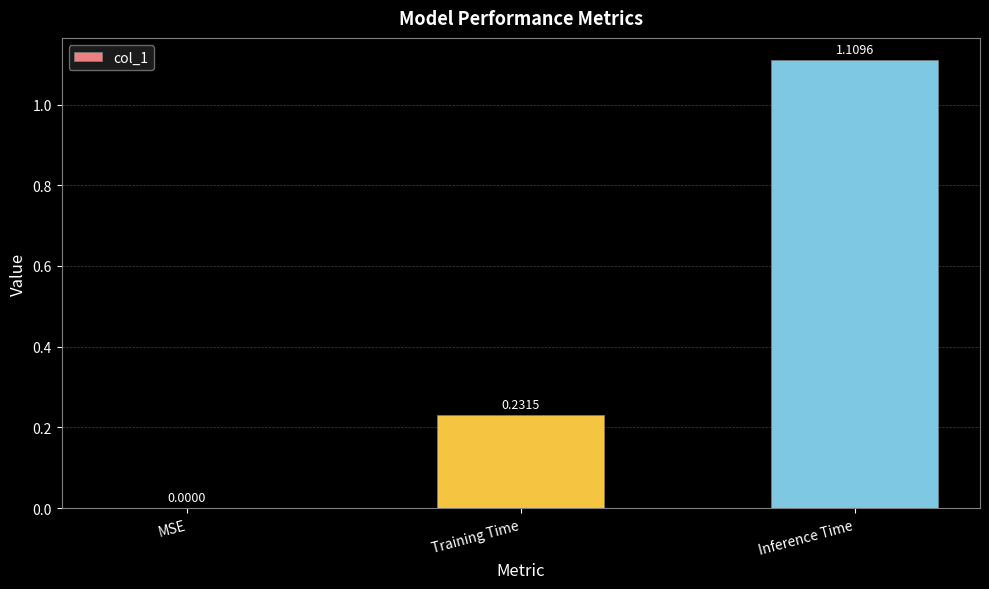

What is the difference between the values at Training Time and Inference Time?

0.9